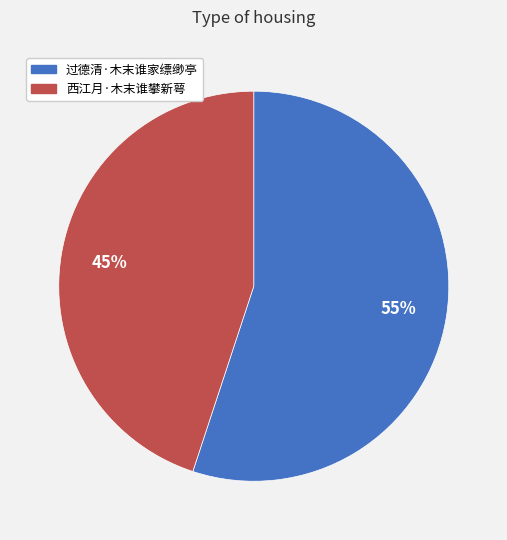

Between 西江月·木末谁攀新萼 and 过德清·木末谁家缥缈亭, which is larger?

过德清·木末谁家缥缈亭